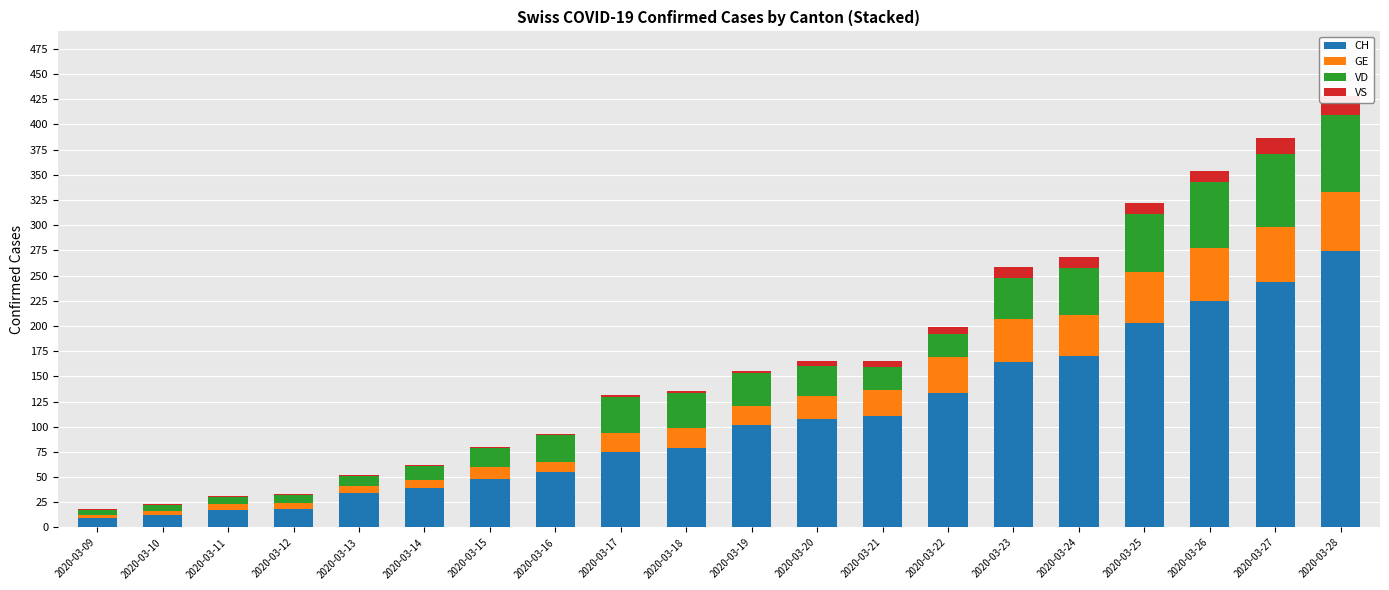

At how many categories does at least one series exceed 230?

2